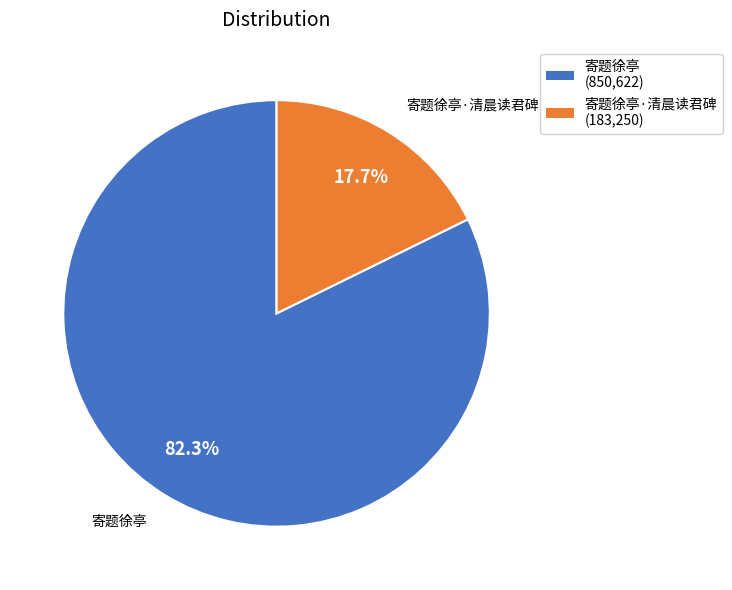

Does any single category account for the majority?

Yes